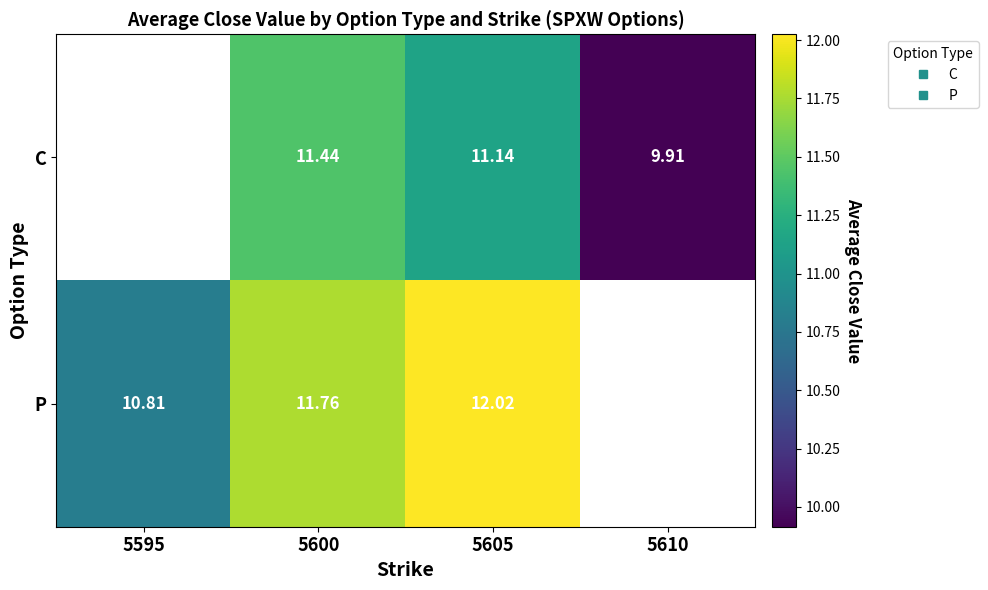

Is it true that C equals 11.4 at 5600?

True